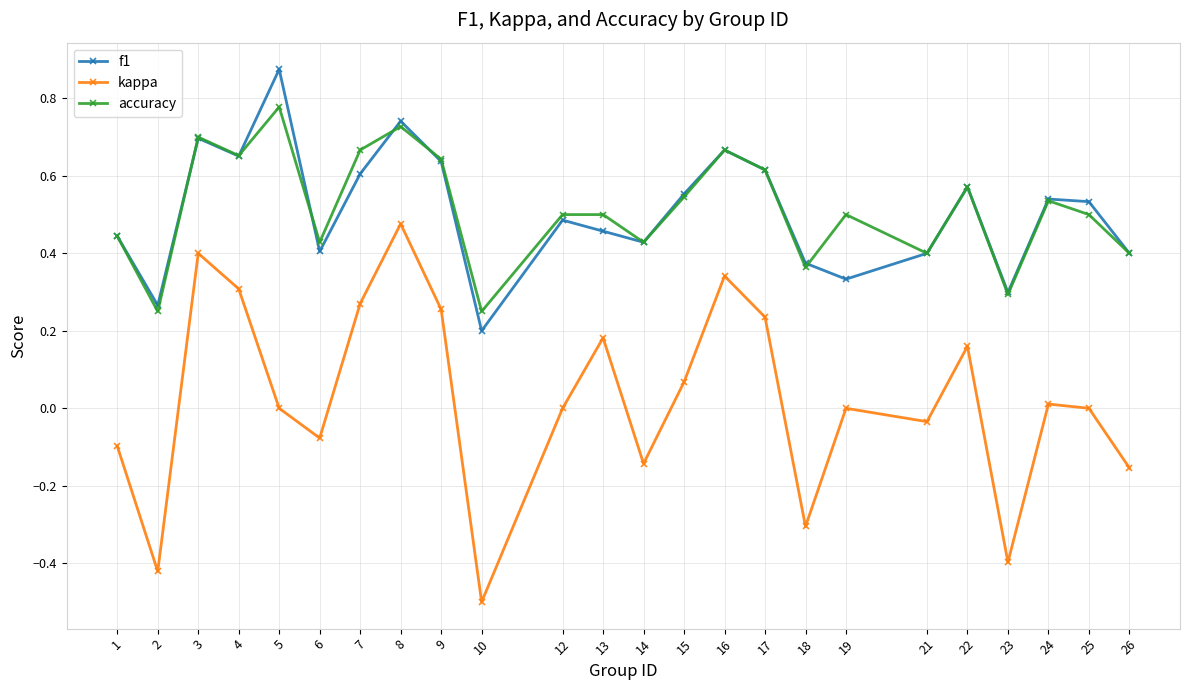

True or false: f1 and kappa cross at least once.

False